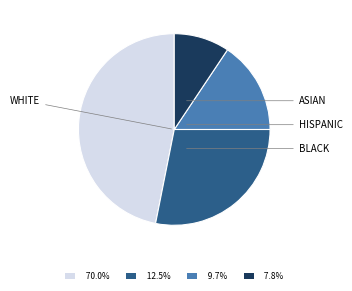

How many slices are in this pie chart?

4